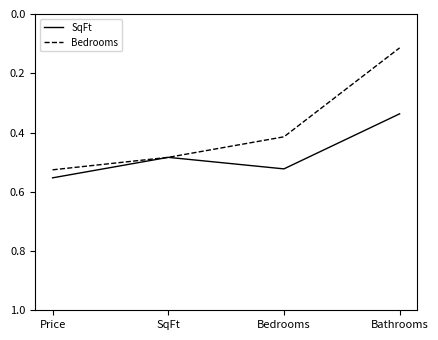

What is the difference between the maximum and minimum values in the SqFt series?

0.2